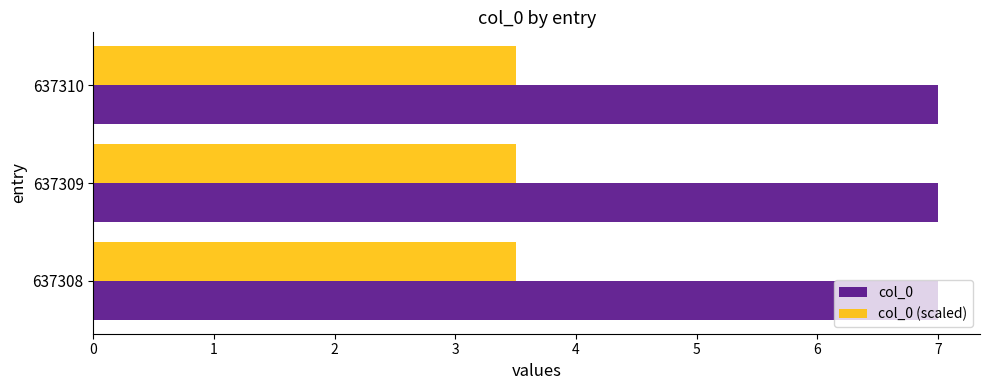

What is the lowest value of the col_0 (scaled) series?

3.5